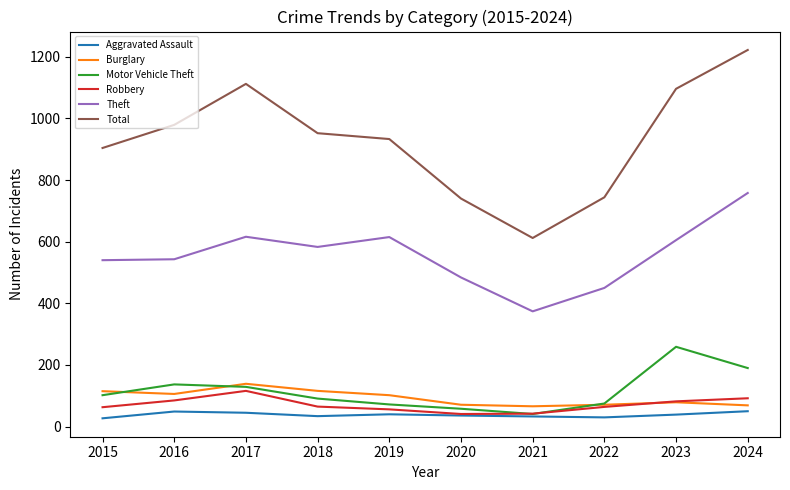

What is the lowest value of the Aggravated Assault series?

27